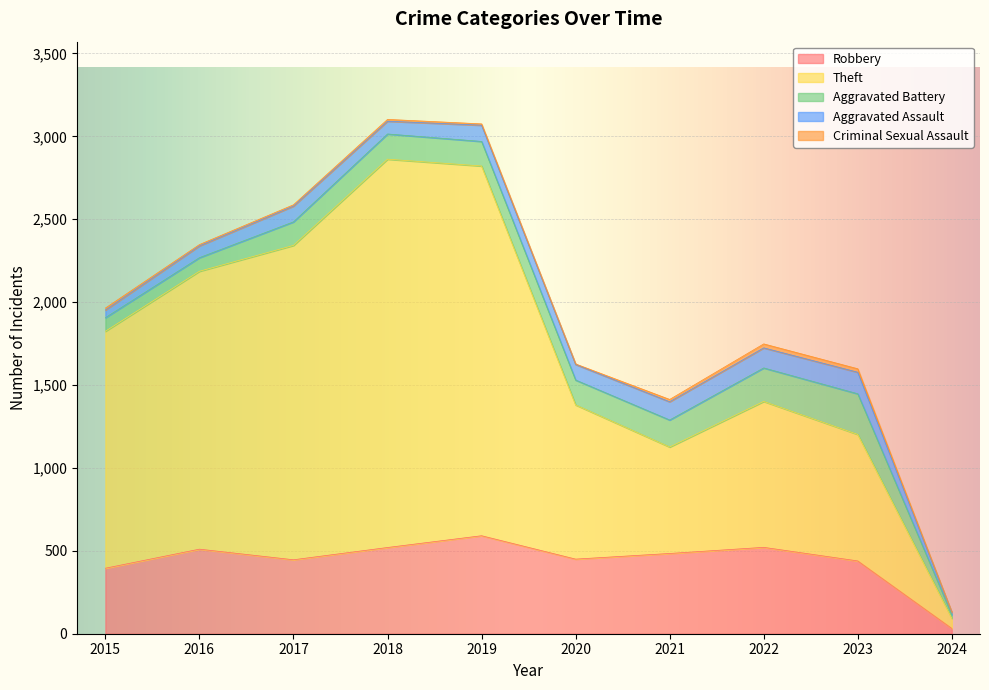

How many interior local valleys does the Theft series have?

1